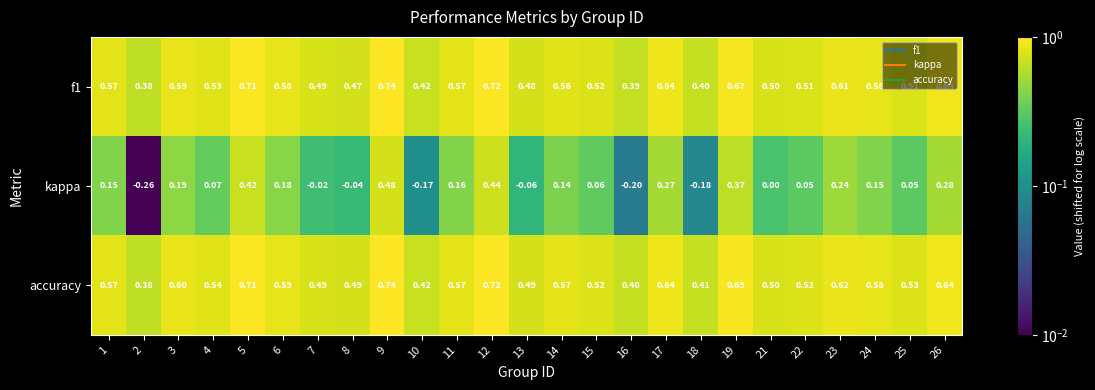

Which series has the widest spread of values?

kappa